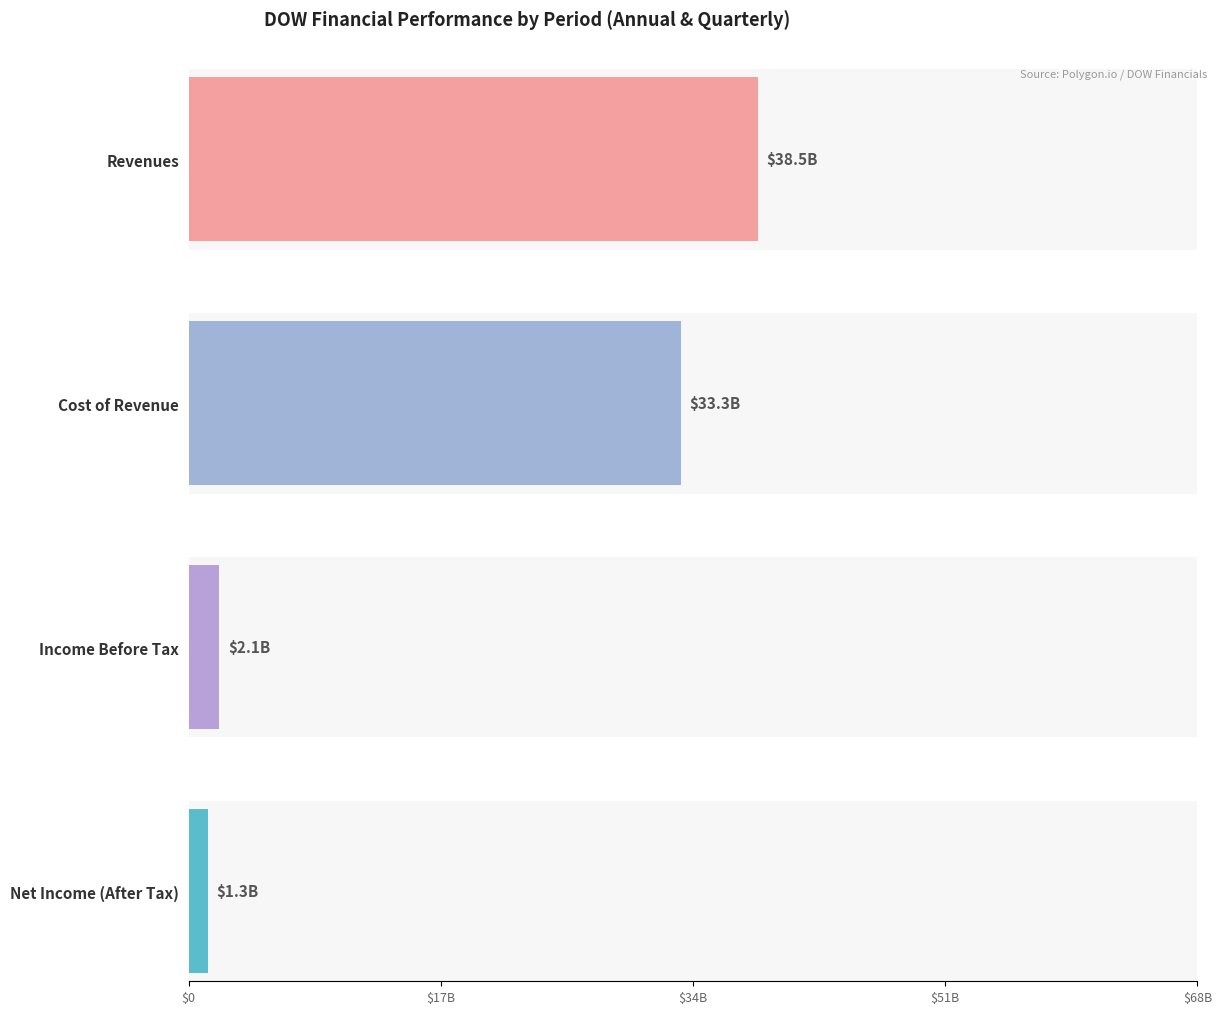

What are all the series names shown in the legend?

Revenues, Cost of Revenue, Income Before Tax, Net Income (After Tax)